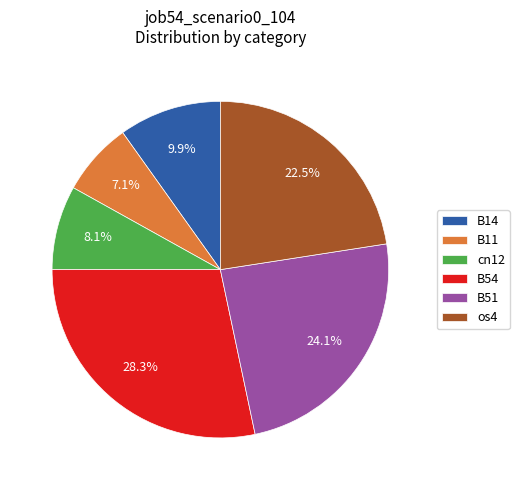

Count the number of slices in the pie.

6